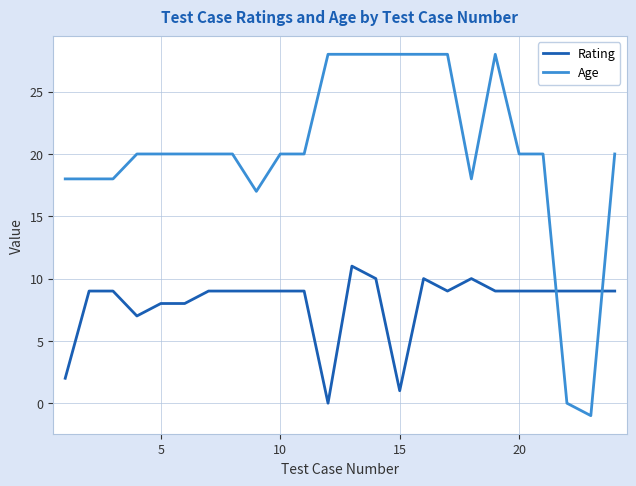

Which series ends up on top after the final intersection of Rating and Age?

Age